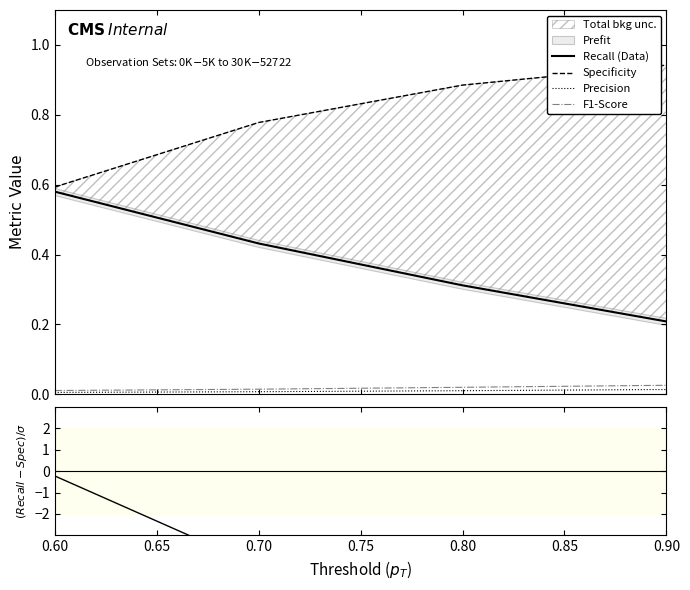

The F1-Score series shows 0.0 at 0.80. True or false?

True